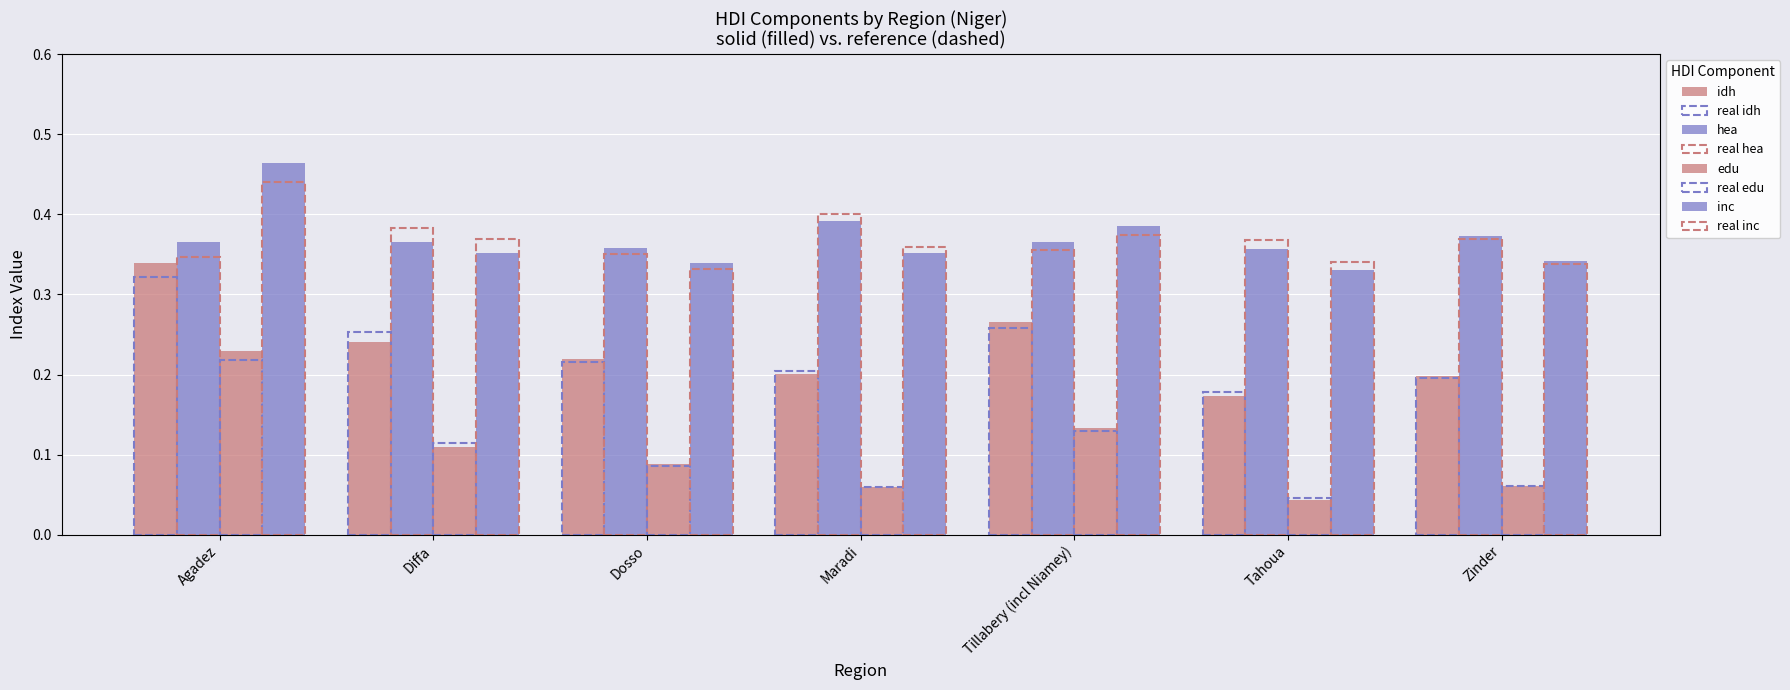

Reading left to right, extract all data points from this chart.

idh: Agadez=0.3	Diffa=0.2	Dosso=0.2	Maradi=0.2	Tillabery (incl Niamey)=0.3	Tahoua=0.2	Zinder=0.2
hea: Agadez=0.4	Diffa=0.4	Dosso=0.4	Maradi=0.4	Tillabery (incl Niamey)=0.4	Tahoua=0.4	Zinder=0.4
edu: Agadez=0.2	Diffa=0.1	Dosso=0.1	Maradi=0.1	Tillabery (incl Niamey)=0.1	Tahoua=0.0	Zinder=0.1
inc: Agadez=0.5	Diffa=0.4	Dosso=0.3	Maradi=0.4	Tillabery (incl Niamey)=0.4	Tahoua=0.3	Zinder=0.3